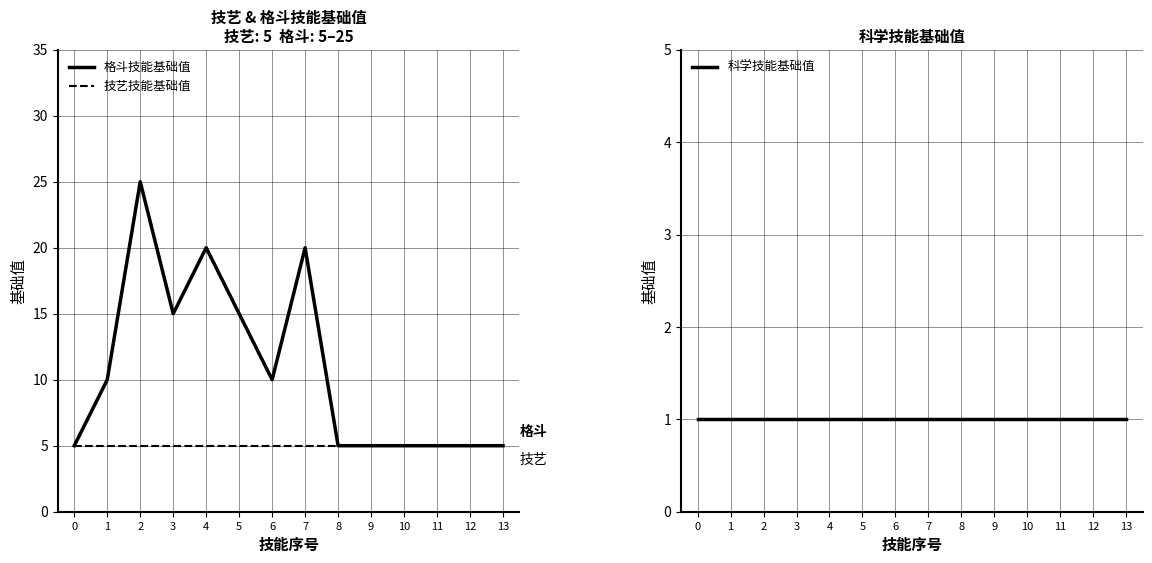

At which category does 格斗技能基础值 reach its first local peak?

2